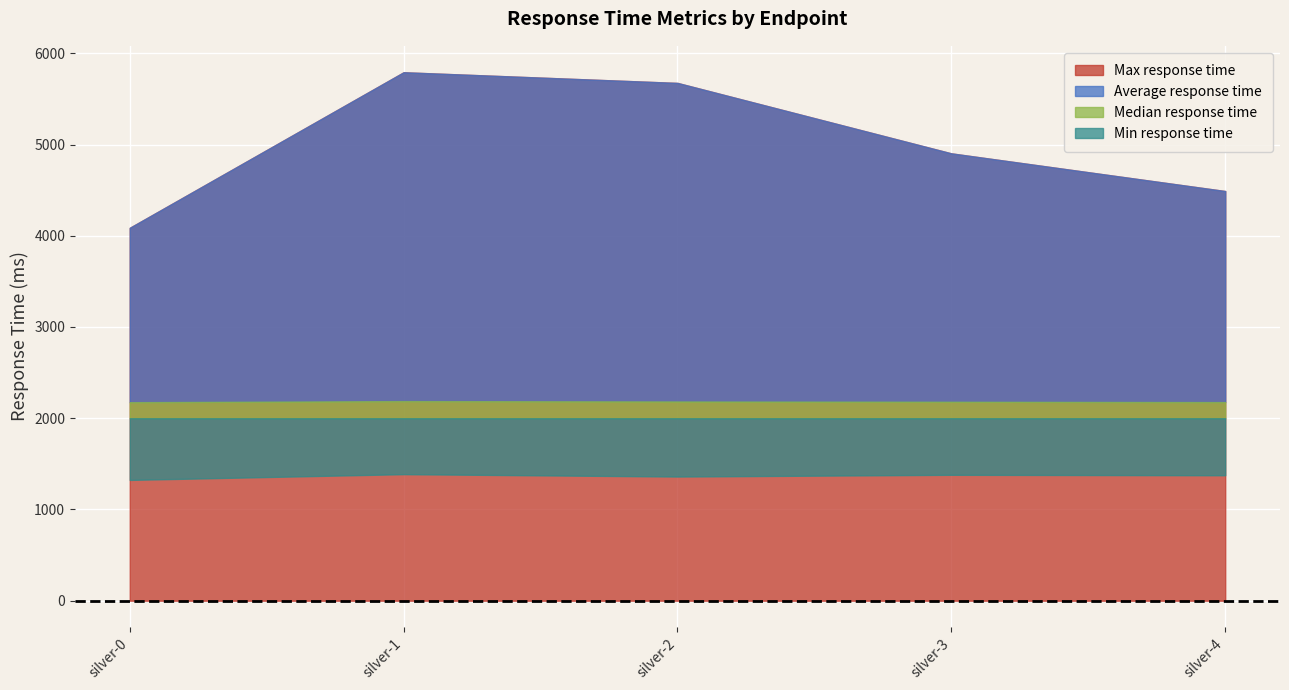

List the labels in order of Average response time value, smallest first.

silver-0, silver-4, silver-3, silver-2, silver-1